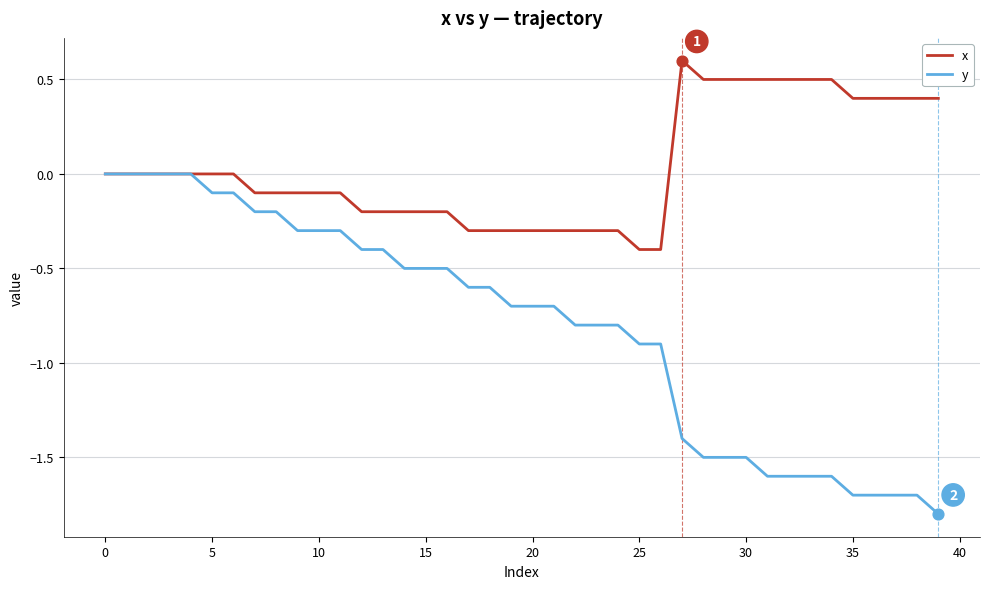

Which series has the largest total across all categories?

x